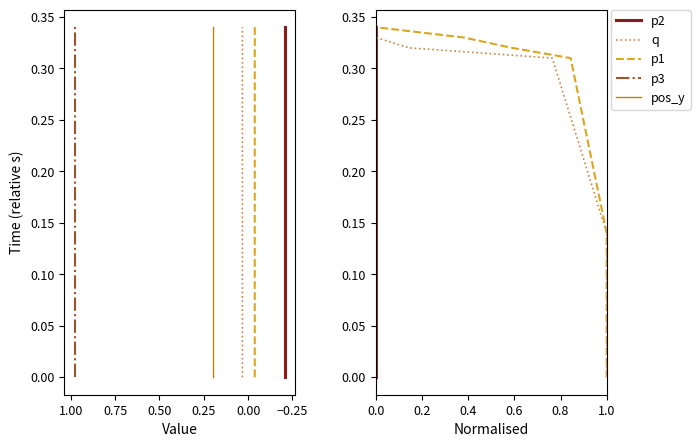

What are all the series names shown in the legend?

p2, q, p1, p3, pos_y